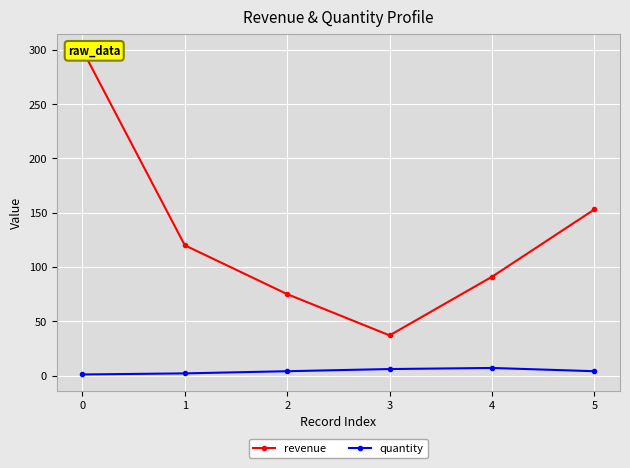

Where does the quantity series first go above 4?

3